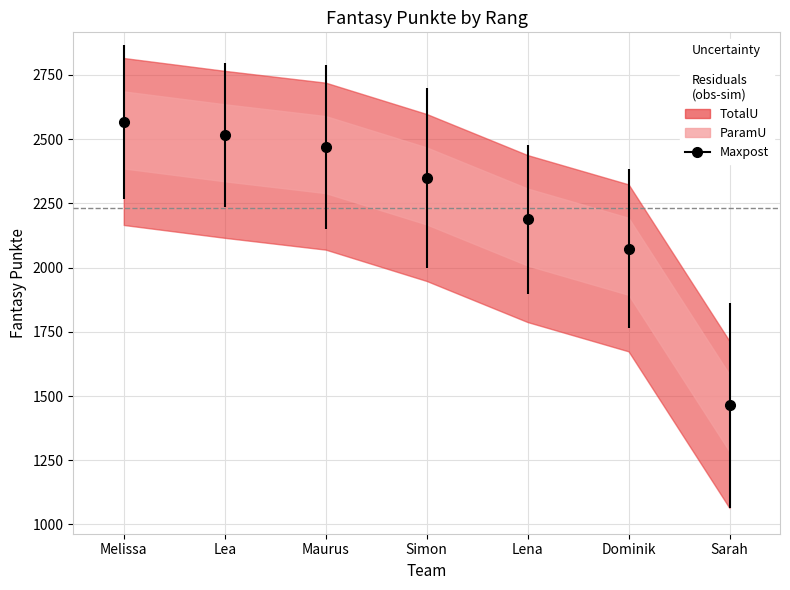

Is it true that the value at Lea is 2516?

True